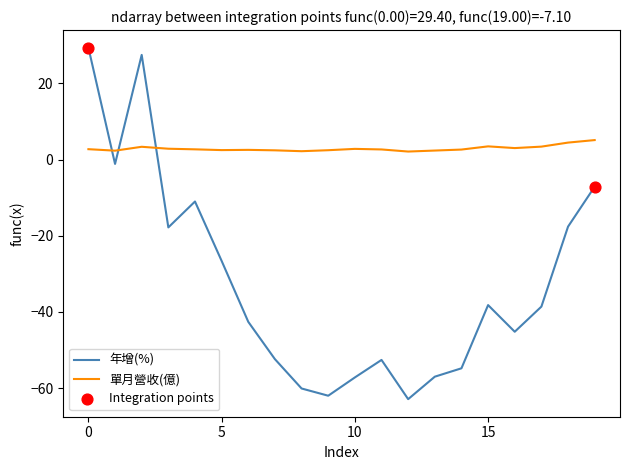

Which series has the largest total across all categories?

單月營收(億)